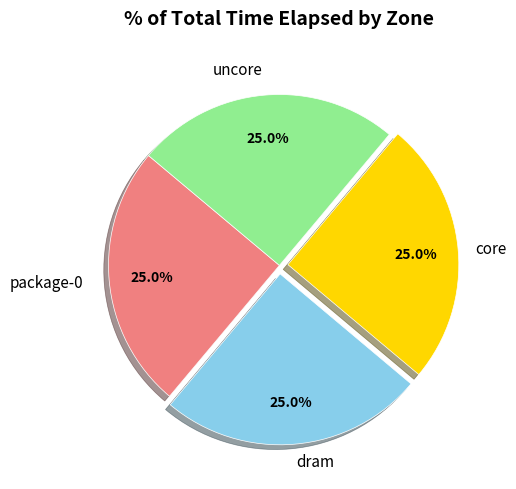

How much of the chart is everything except uncore?

75.0%